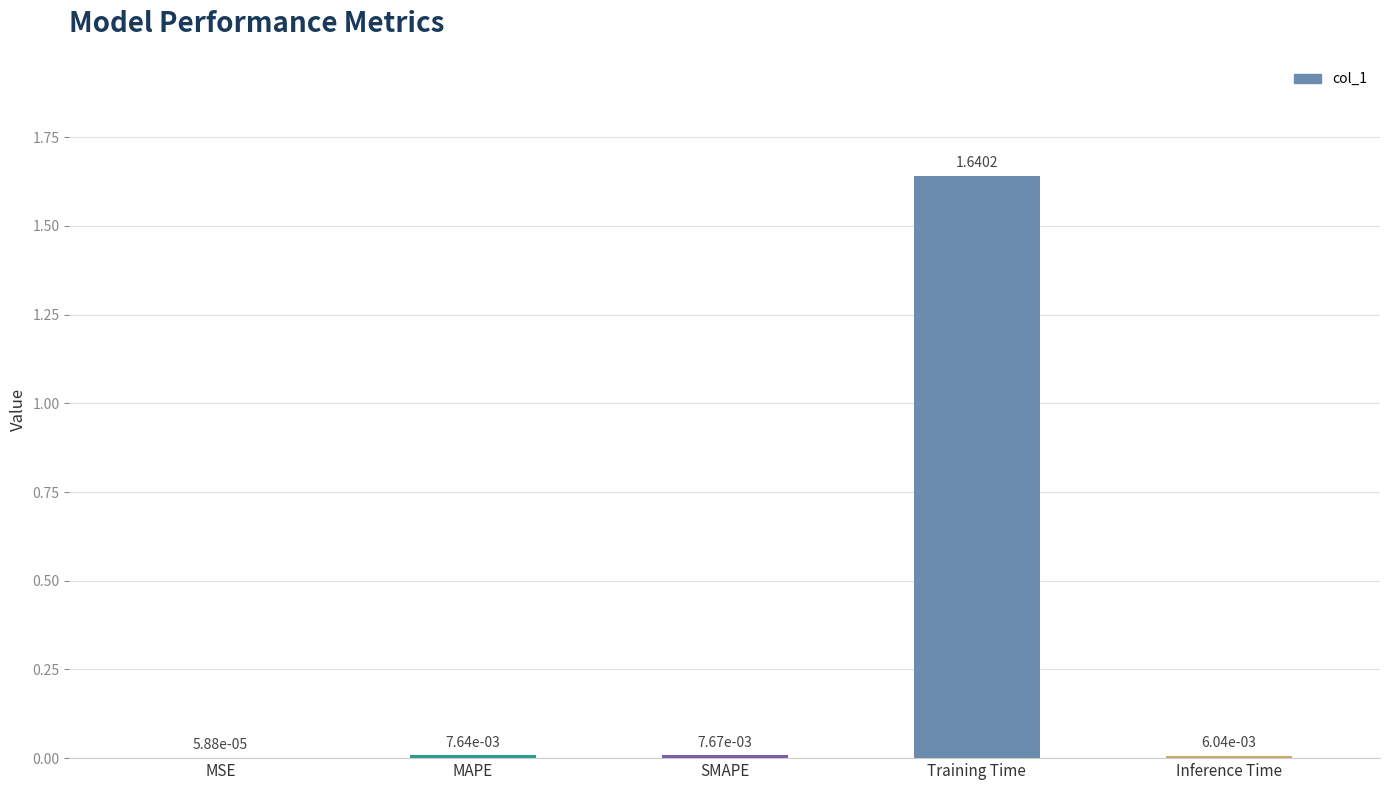

Which category has the highest value across all series?

Training Time